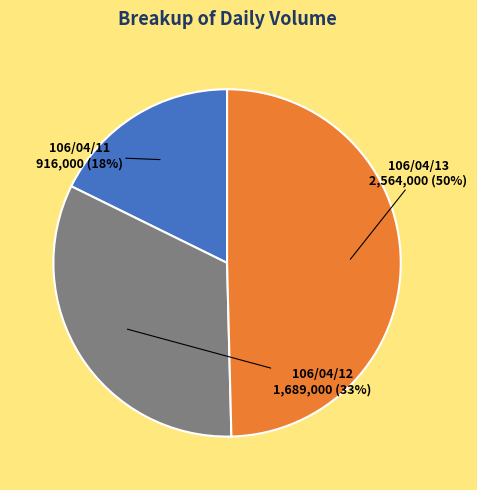

How many segments does this pie chart have?

3